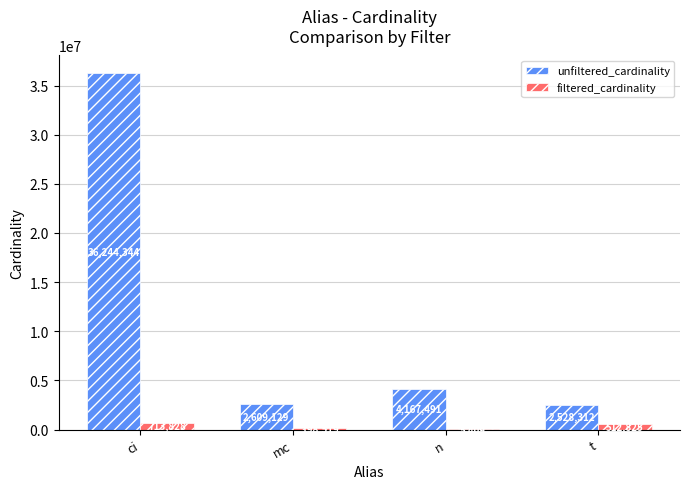

What is the sum of all unfiltered_cardinality values?

45549276